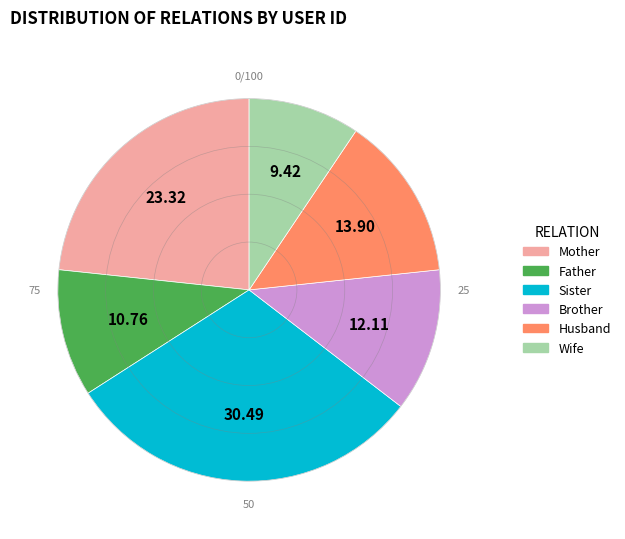

Is there a majority slice in this chart?

No